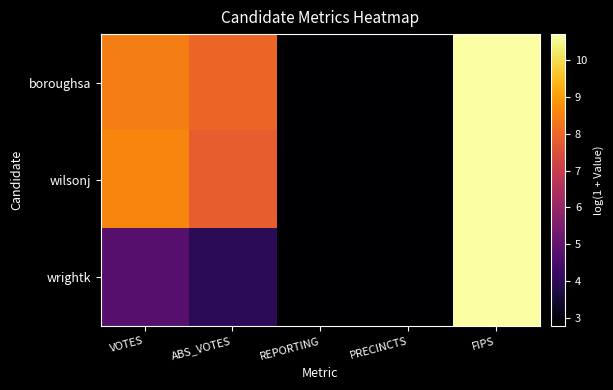

What is the difference between the highest and lowest values at ABS_VOTES?

4.0